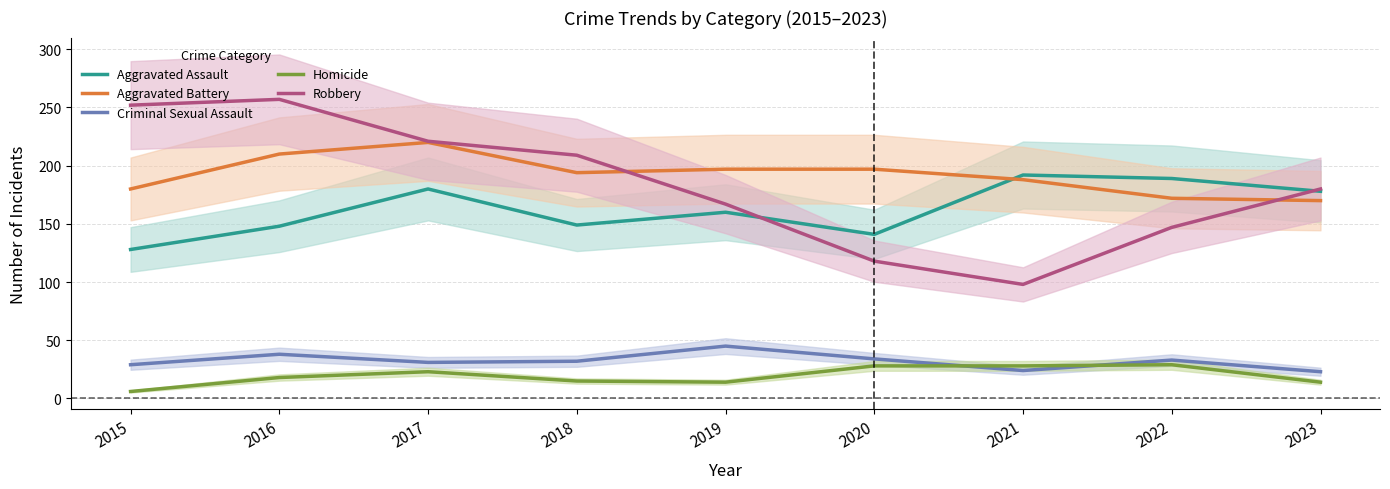

How many lines are shown in the chart?

5